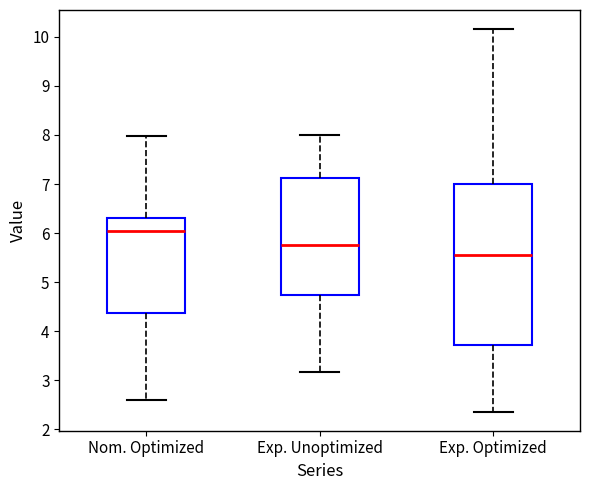

Reading left to right, transcribe this box plot: for each box, give where its median line is, the range the box spans, and where its two whiskers end, as read against the y-axis. The values are not printed on the chart, so give them approximately, as read against the axis.

Nom. Optimized: median 6.0, box 4.4 to 6.3, whiskers 2.6 to 8.0
Exp. Unoptimized: median 5.8, box 4.7 to 7.1, whiskers 3.2 to 8.0
Exp. Optimized: median 5.6, box 3.7 to 7.0, whiskers 2.4 to 10.2